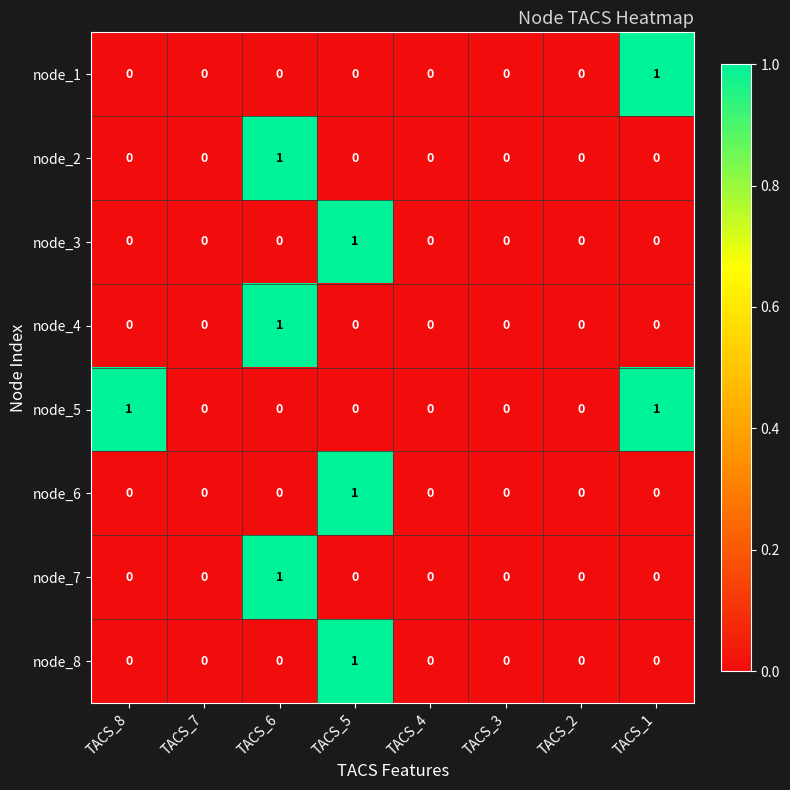

What is the total value across all series at TACS_6?

3